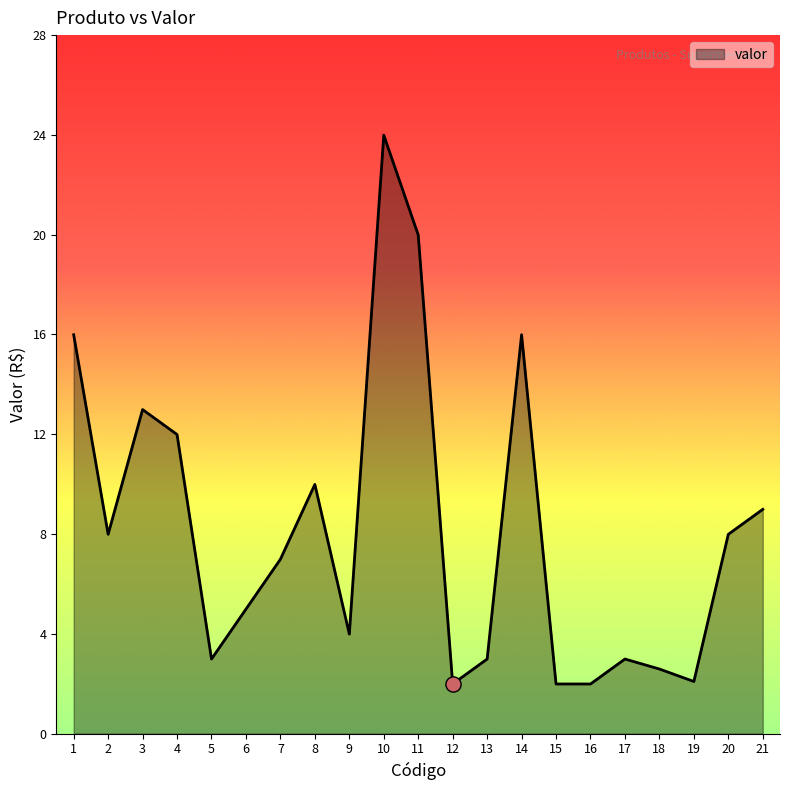

What is the change in value from 3 to 12?

-11.0